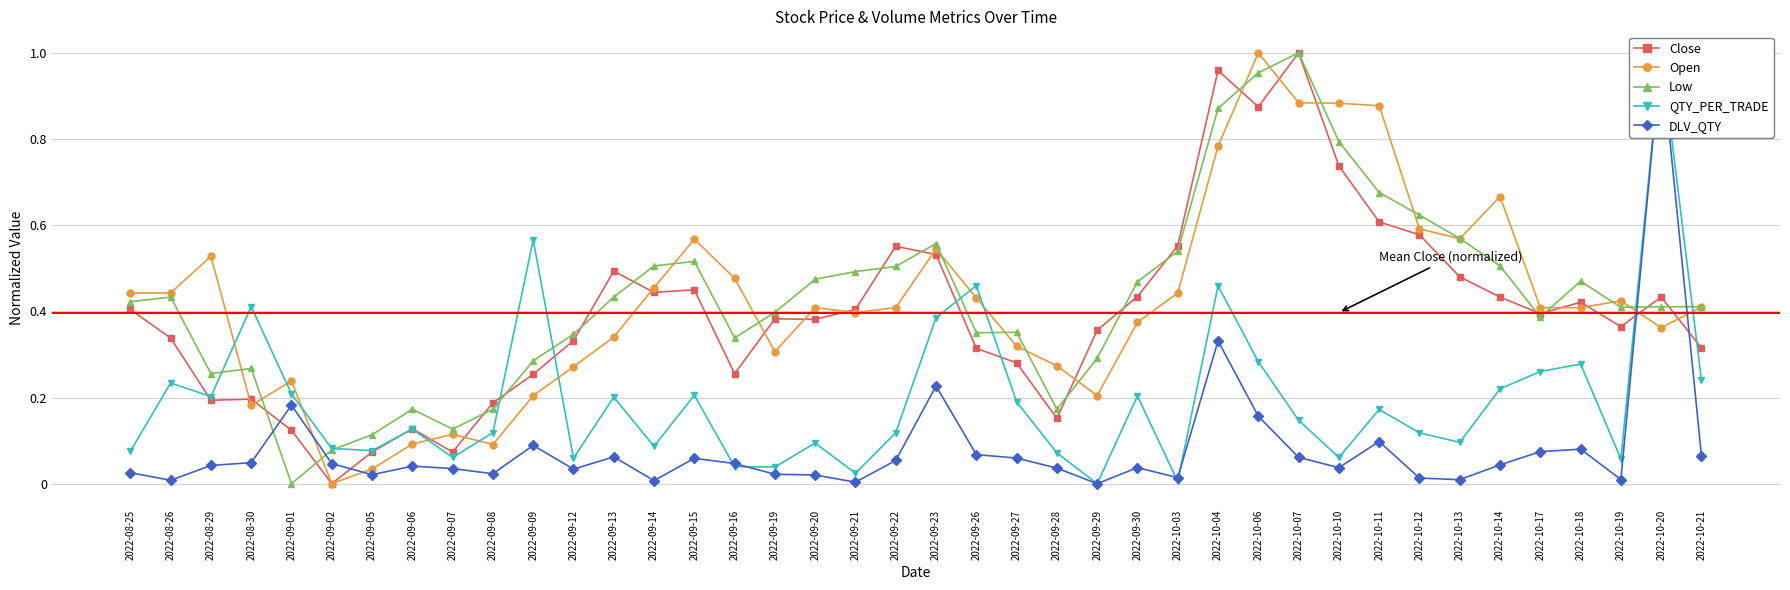

Which category has the lowest value in the Close series?

2022-09-02